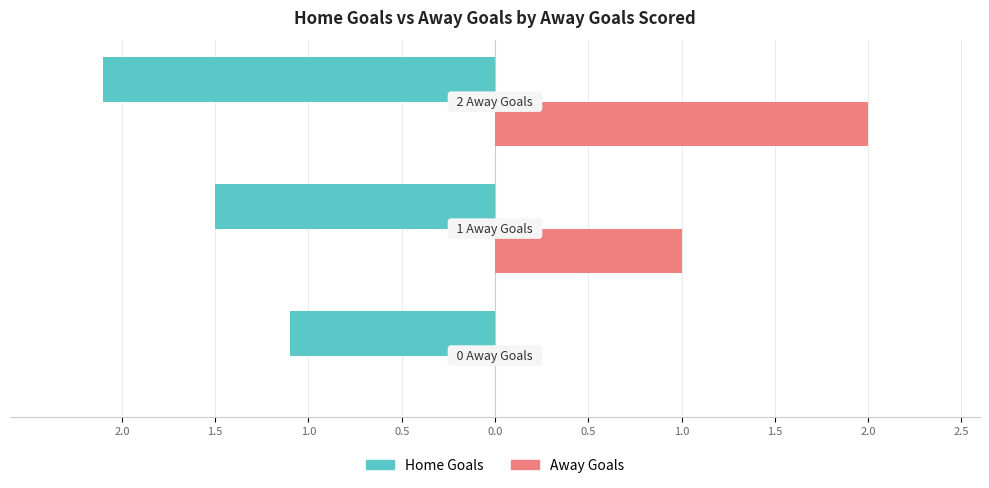

What are all the series names shown in the legend?

Home Goals, Away Goals